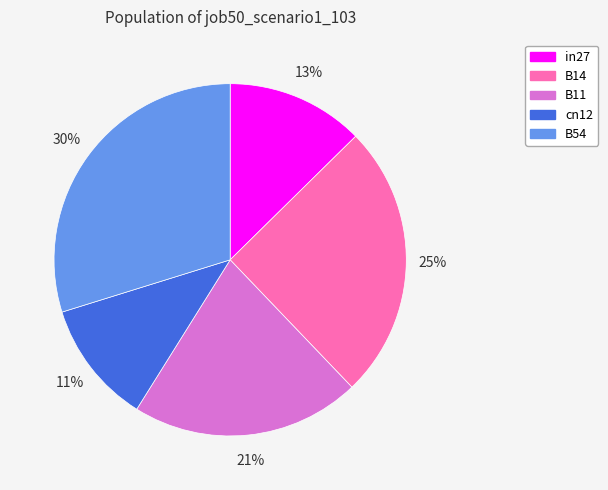

Rank the categories by value from highest to lowest.

B54, B14, B11, in27, cn12